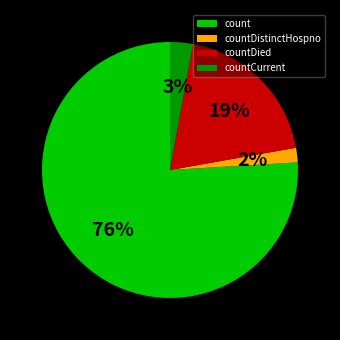

True or false: countCurrent accounts for 3% of the total.

True